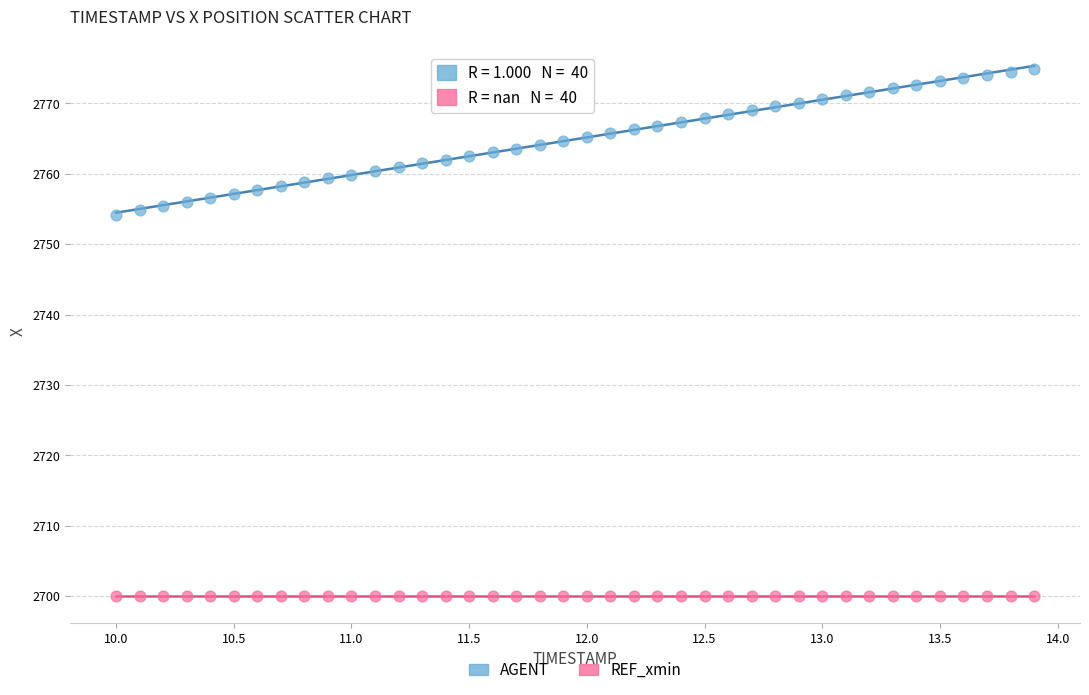

Which series contains the highest Y value?

AGENT